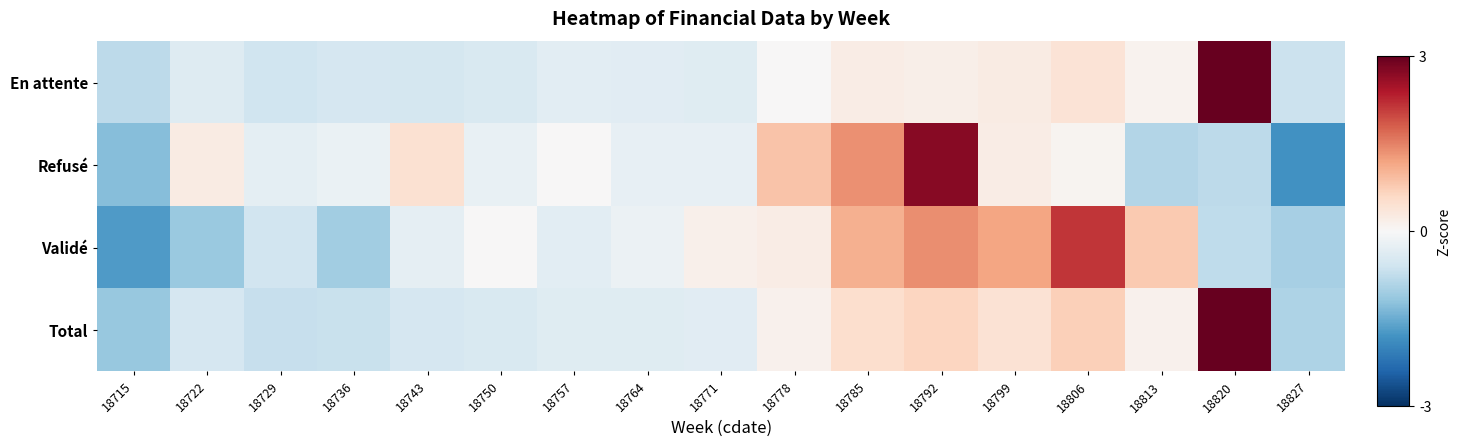

At 18827, list the series in order from largest to smallest.

En attente, Total, Validé, Refusé